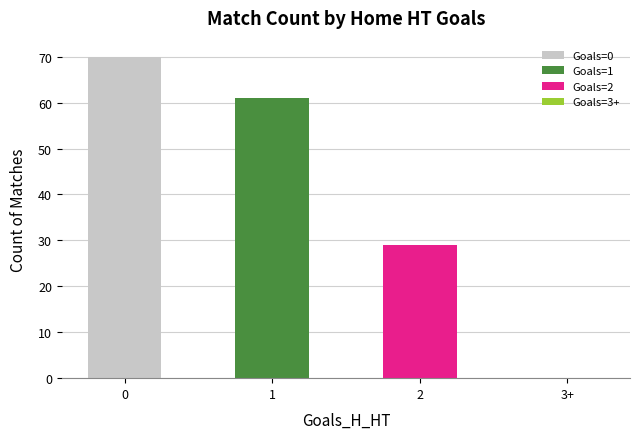

What is the sum of all values?

160